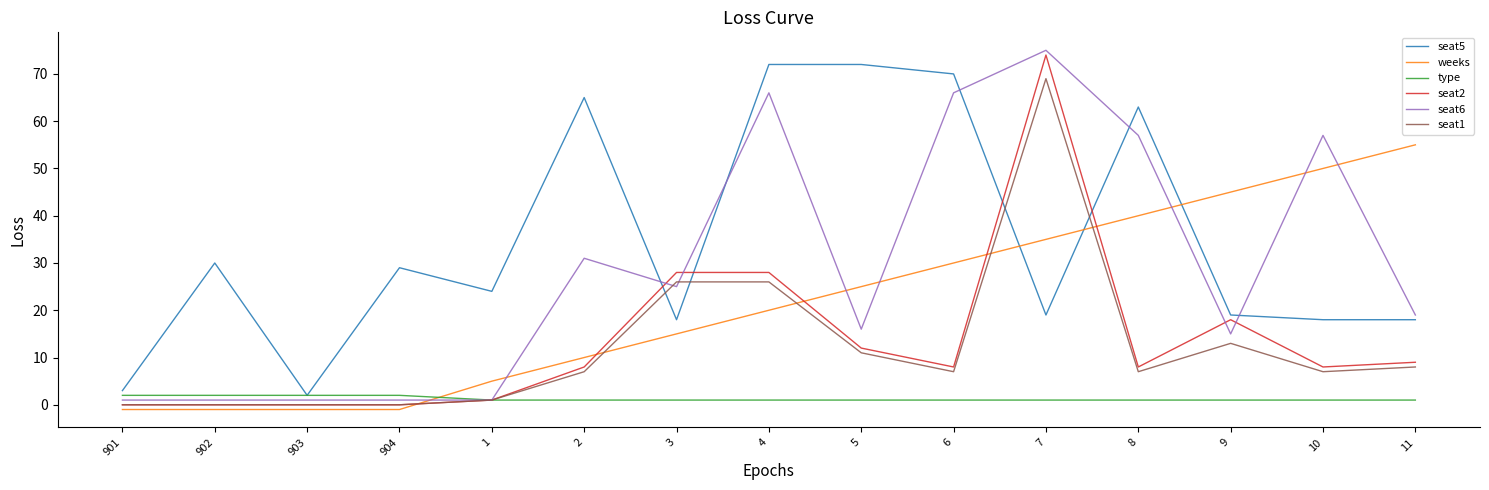

Is the value of seat2 at 7 greater than the value of seat5 at 7?

Yes